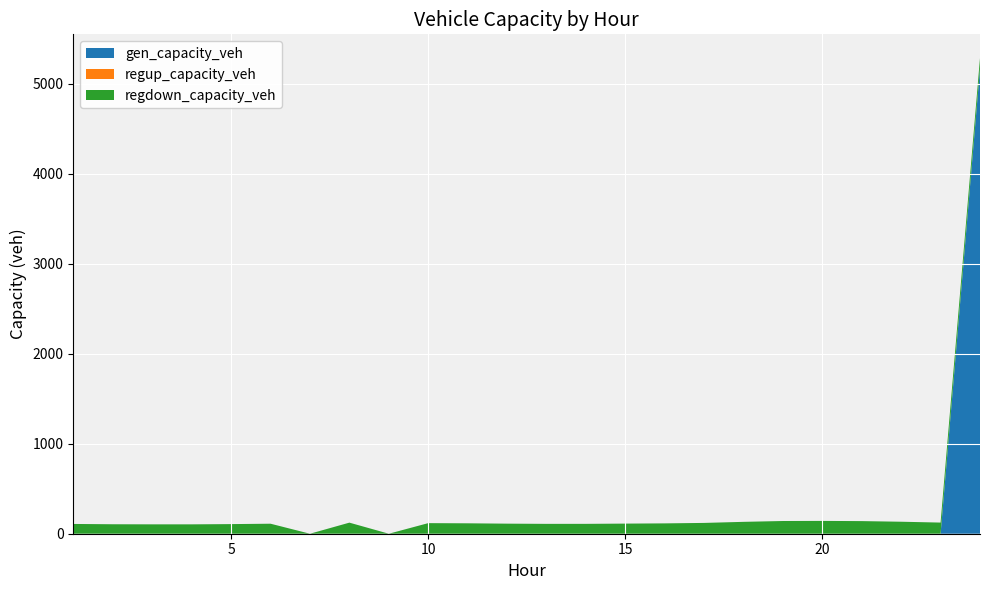

Reading right to left, list all the values displayed in this chart.

gen_capacity_veh: 5170.5	0.0	0.0	0.0	0.0	0.0	0.0	0.0	0.0	0.0	0.0	0.0	0.0	0.0	0.0	0.0	0.0	0.0	0.0	0.0	0.0	0.0	0.0	0.0
regup_capacity_veh: 0.0	0.0	0.0	0.0	0.0	0.0	0.0	0.0	0.0	0.0	0.0	0.0	0.0	0.0	0.0	0.0	0.0	0.0	0.0	0.0	0.0	0.0	0.0	0.0
regdown_capacity_veh: 115.8	123.9	133.3	140.2	142.4	141.3	132.0	120.1	115.0	112.5	109.7	109.6	111.9	115.7	117.7	0.0	123.2	0.0	111.3	106.9	104.2	104.3	105.2	108.7